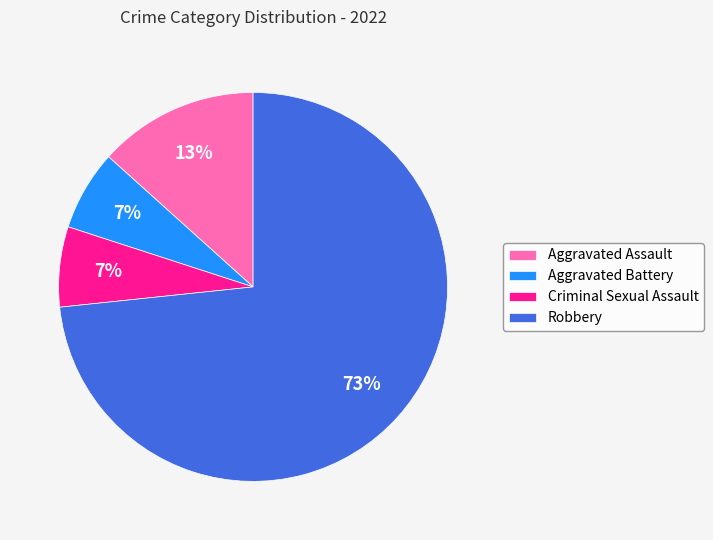

What is the ratio of the value at Criminal Sexual Assault to the value at Aggravated Battery?

1.0